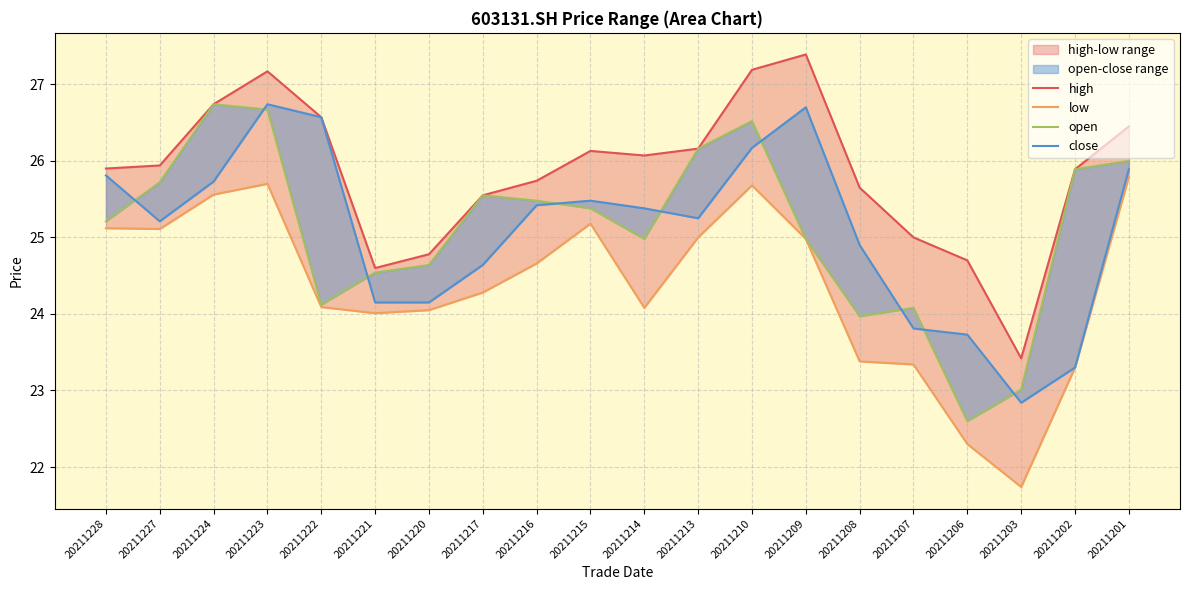

List the series in order of their peak value, highest first.

high, open, close, low